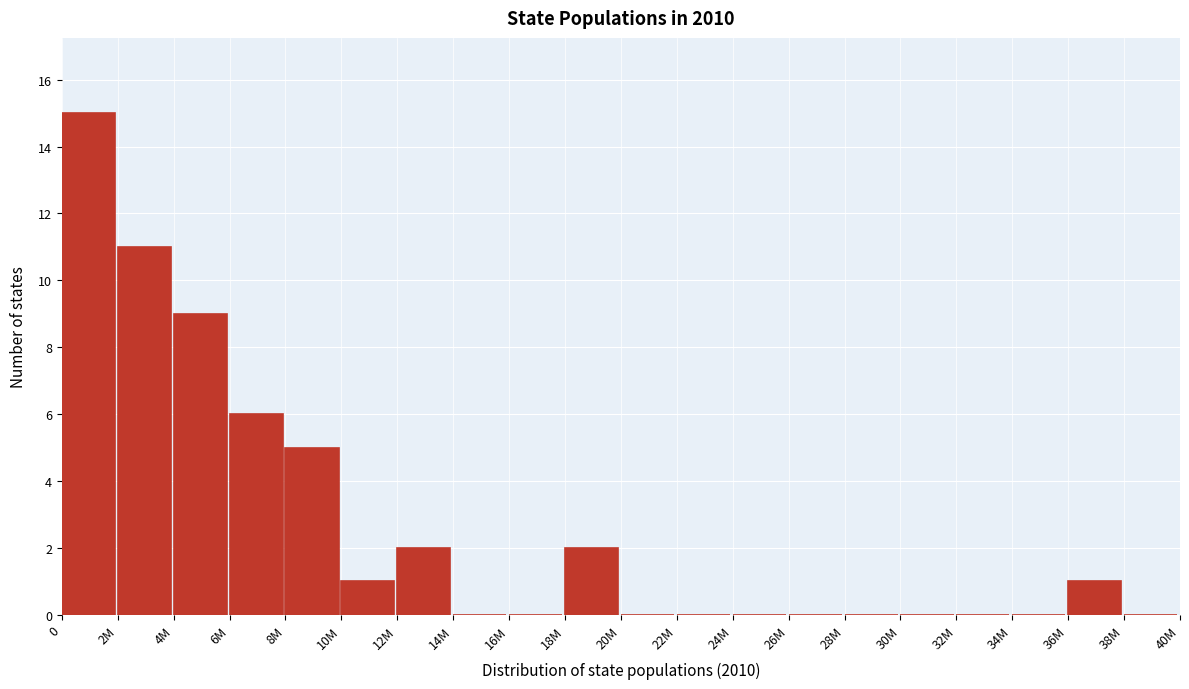

Reading left to right, extract all data points from this chart.

0=15	2M=11	4M=9	6M=6	8M=5	10M=1	12M=2	14M=0	16M=0	18M=2	20M=0	22M=0	24M=0	26M=0	28M=0	30M=0	32M=0	34M=0	36M=1	38M=0